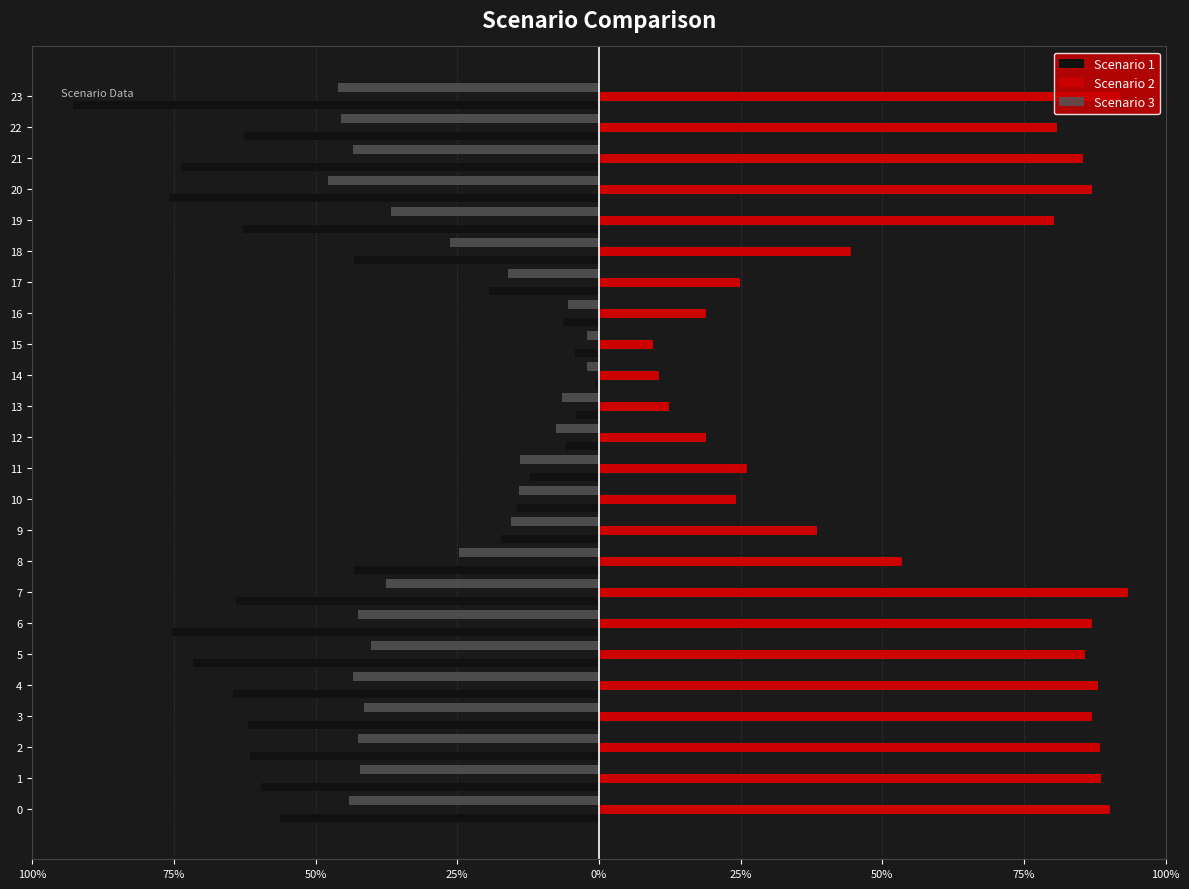

What are all the series names shown in the legend?

Scenario 1, Scenario 2, Scenario 3